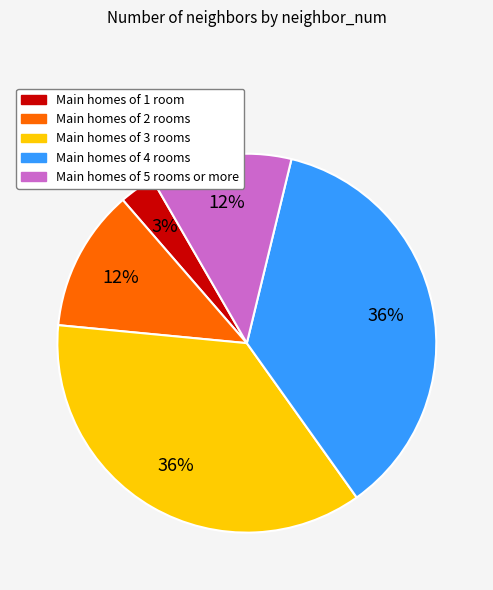

To the nearest percent, what is the average slice percentage?

20%